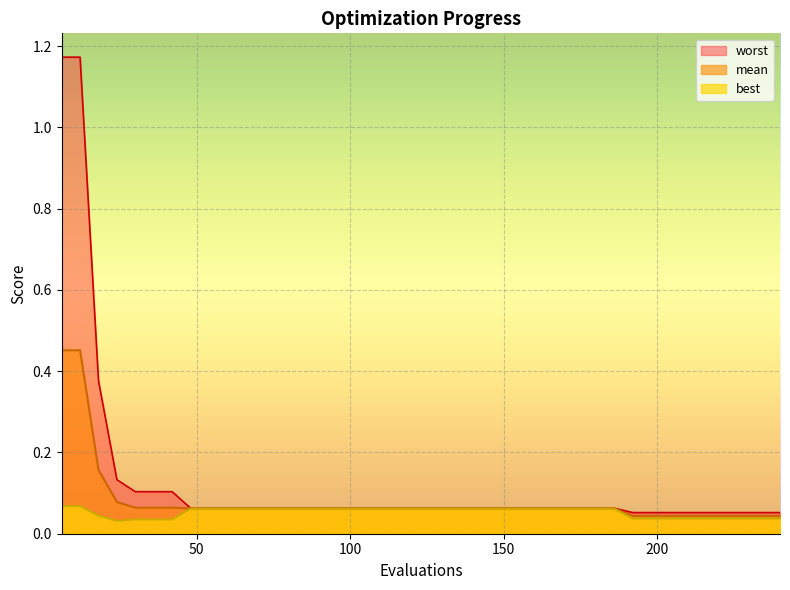

What are all the series names shown in the legend?

worst, mean, best